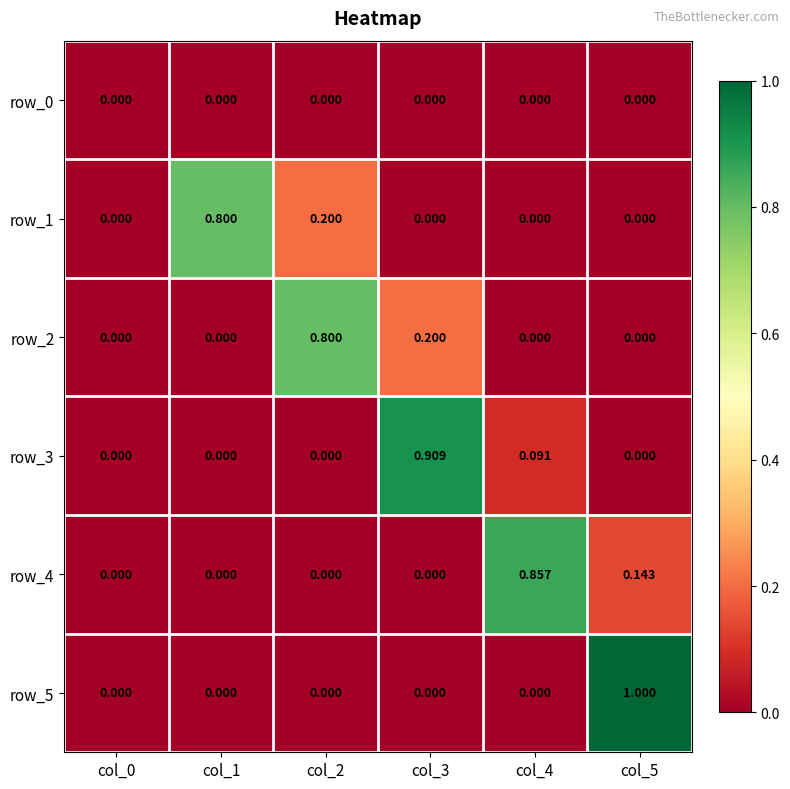

Which series changed the most between col_1 and col_5?

row_5